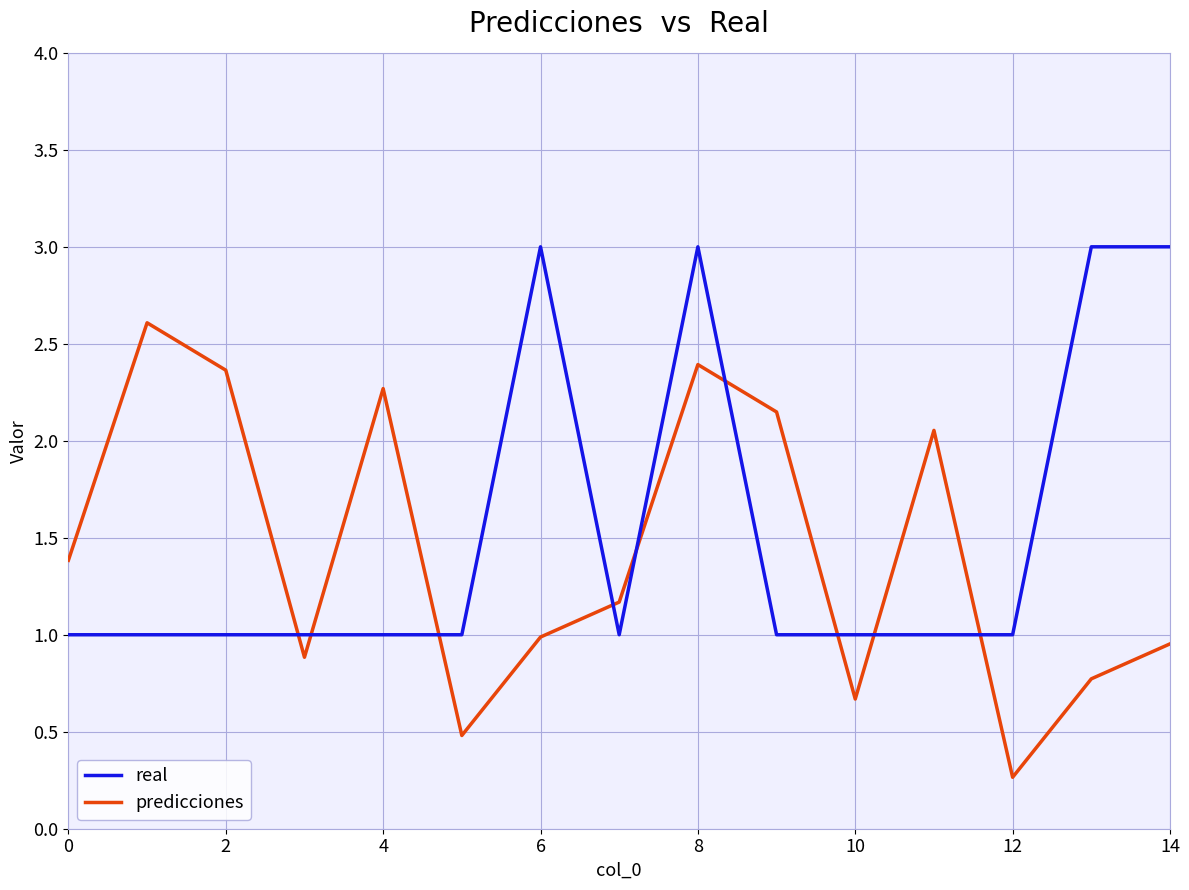

How many times do predicciones and real cross each other?

9